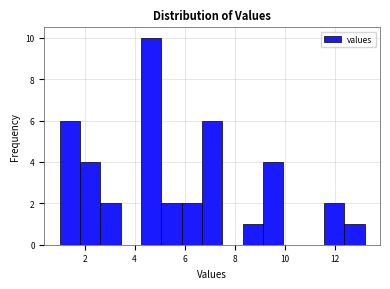

Reading left to right, list every bar in this chart as the range it spans on the x-axis followed by its height. Neither the bar edges nor the heights are printed on the chart, so give them approximately, as read against the axes.

1.0 to 1.8: 6
1.8 to 2.6: 4
2.6 to 3.4: 2
3.4 to 4.2: 0
4.2 to 5.0: 10
5.0 to 5.8: 2
5.8 to 6.6: 2
6.6 to 7.6: 6
7.6 to 8.4: 0
8.4 to 9.2: 1
9.2 to 10.0: 4
10.0 to 10.8: 0
10.8 to 11.6: 0
11.6 to 12.4: 2
12.4 to 13.2: 1